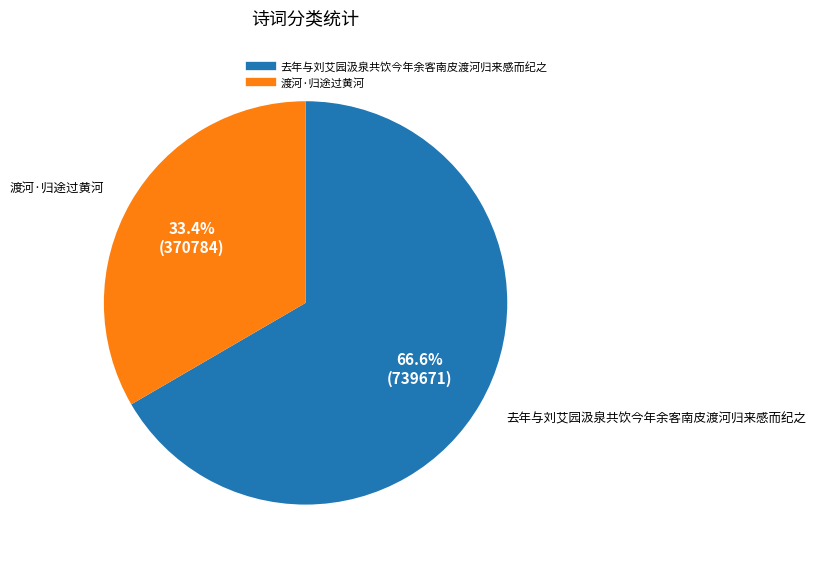

To the nearest percent, what is the difference between the largest and smallest slice percentages?

33%